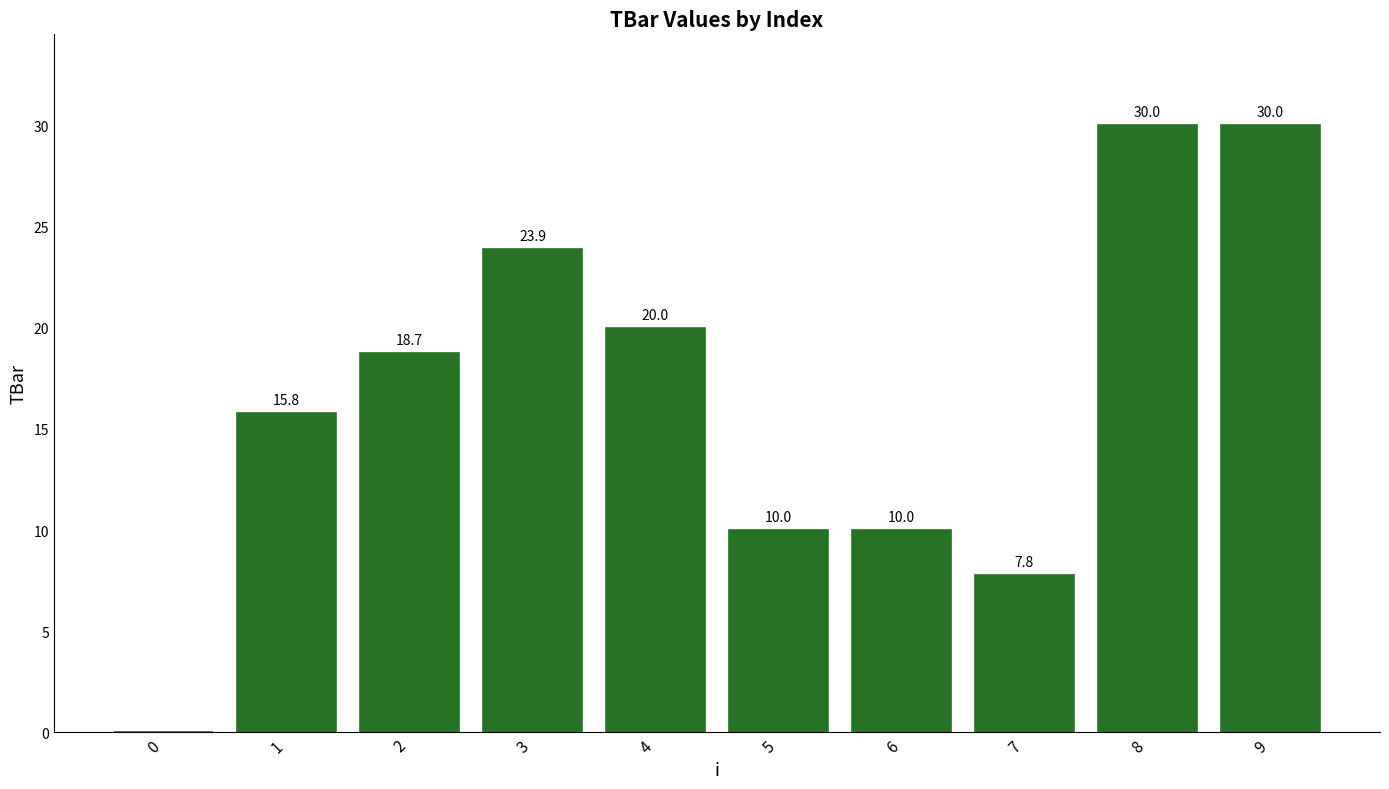

Count the number of categories in the chart.

10